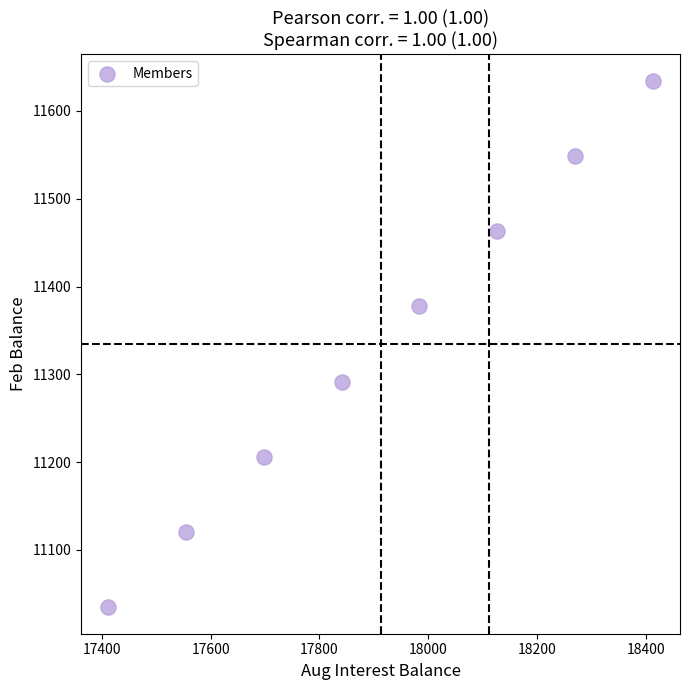

What is the range of X values (max minus min)?

1000.0